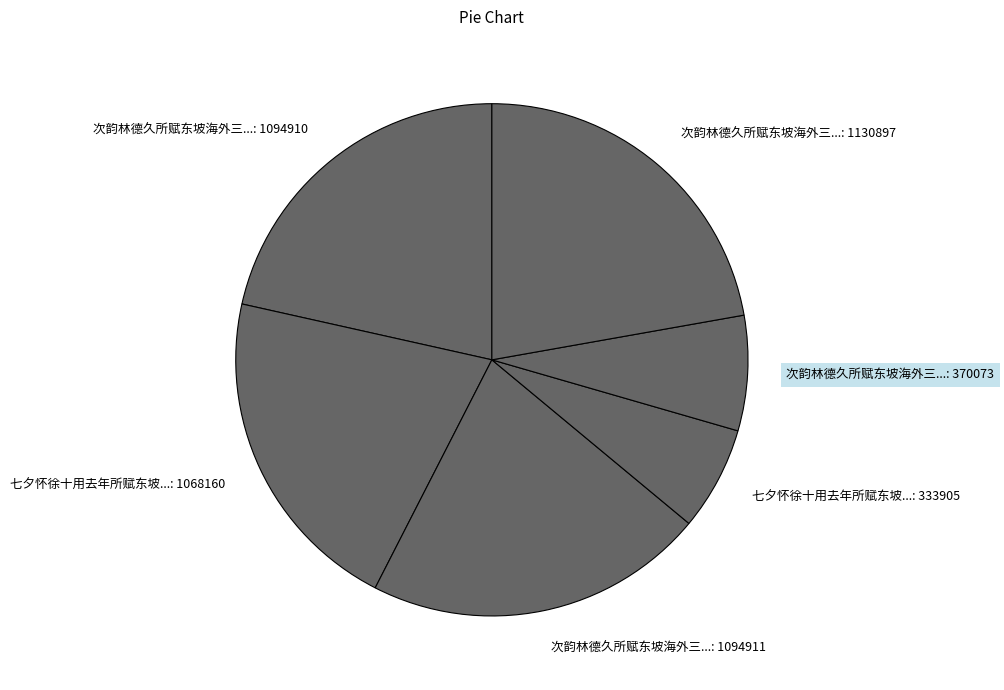

Is the sum of 次韵林德久所赋东坡海外三...: 1130897 and 次韵林德久所赋东坡海外三...: 1094910 greater than half?

No